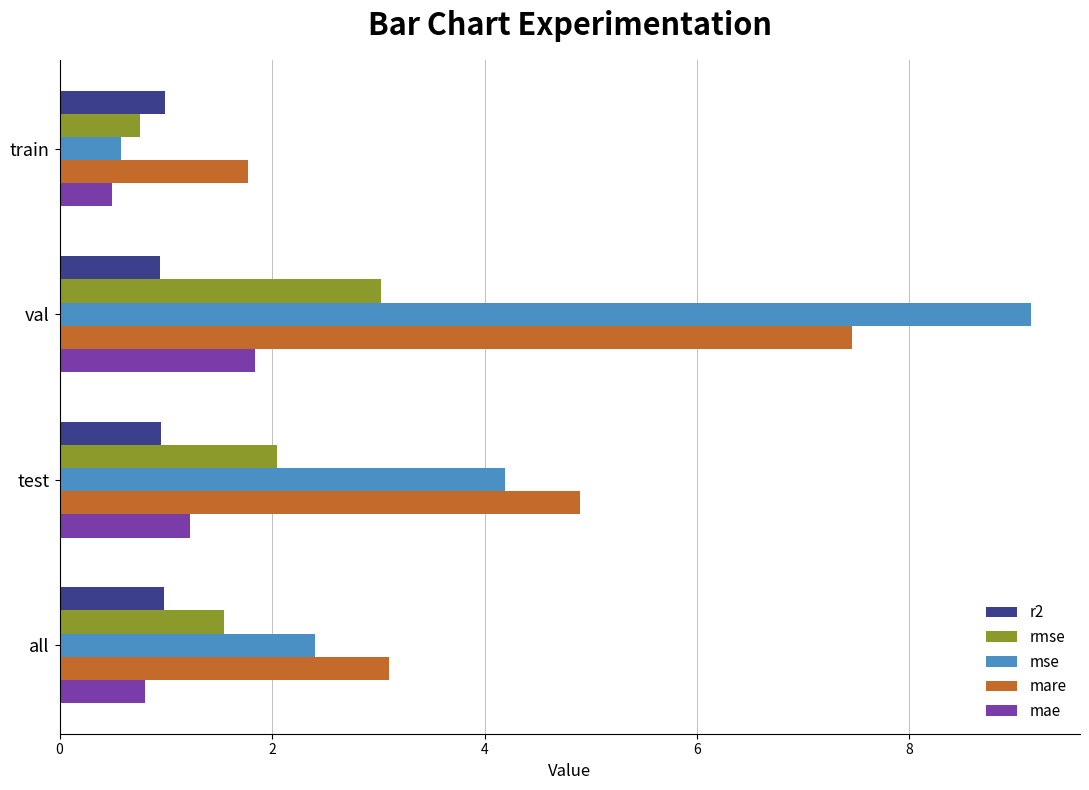

List the series in order of their peak value, lowest first.

r2, mae, rmse, mare, mse